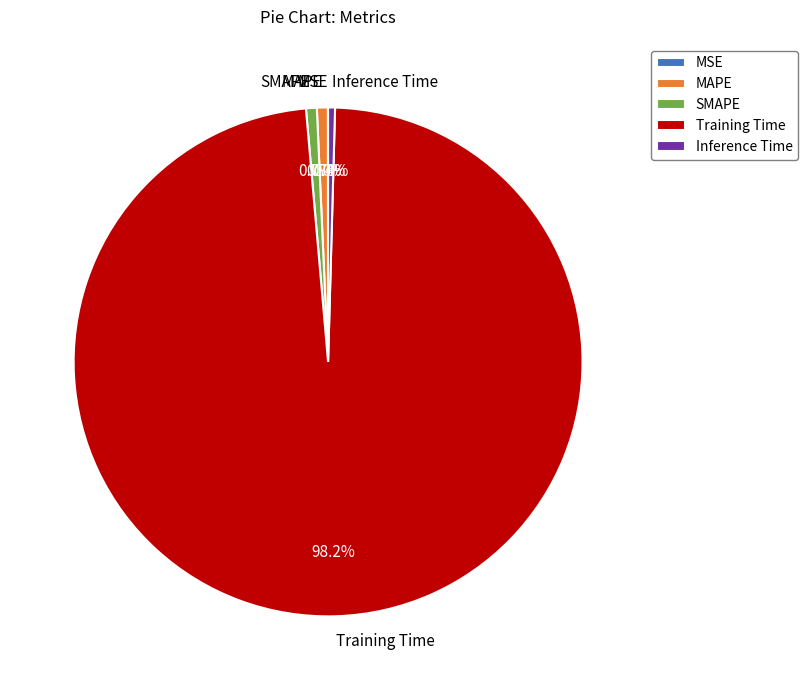

The Training Time slice represents 98% of the pie. True or false?

True